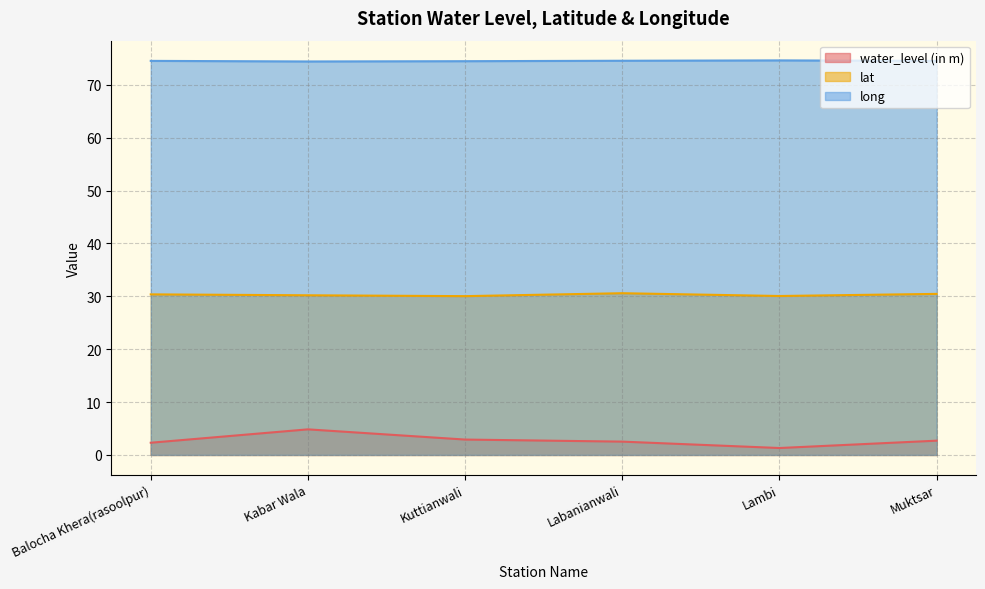

What is the value of the long point at the 1st from the left?

74.5